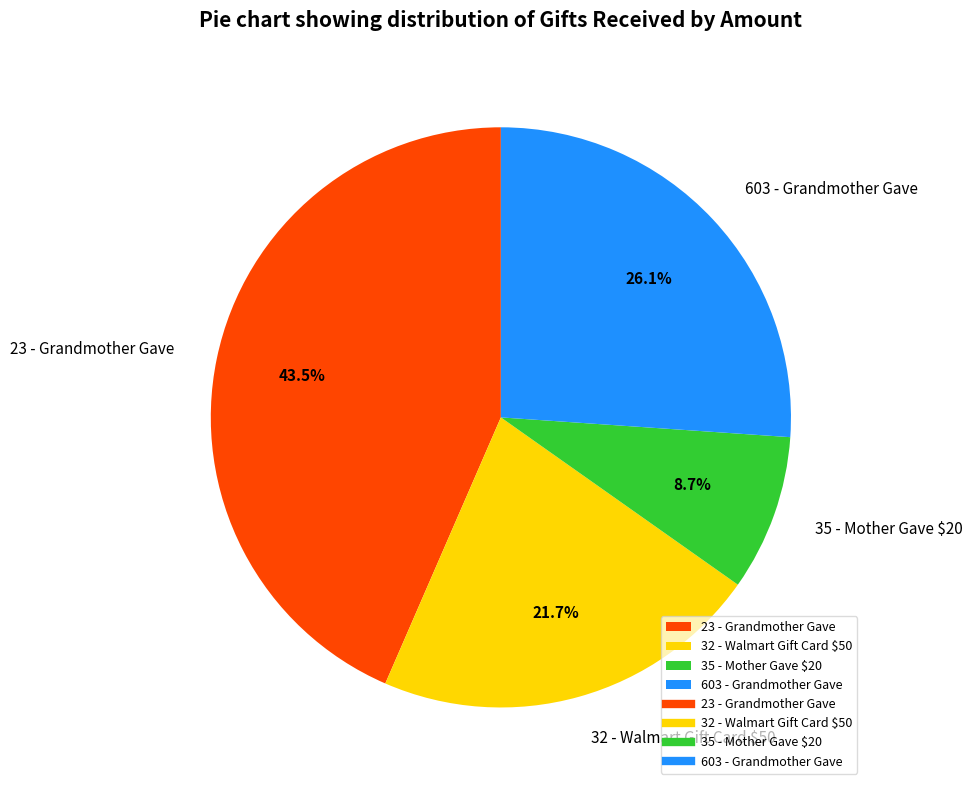

Which has a higher value, 32 - Walmart Gift Card $50 or 35 - Mother Gave $20?

32 - Walmart Gift Card $50